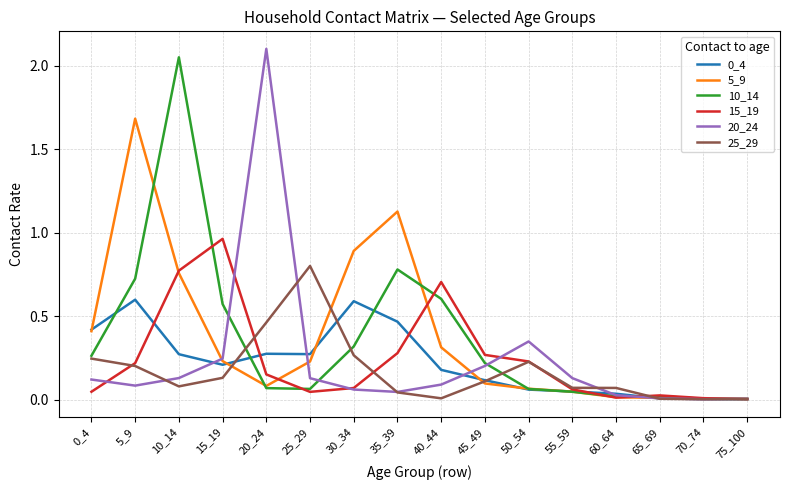

What is the sum of all 5_9 values?

6.0